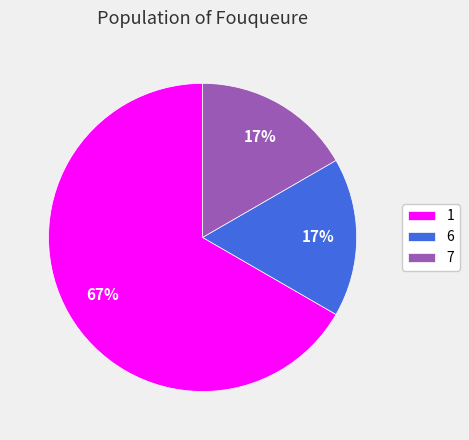

The 7 slice represents 17% of the pie. True or false?

True